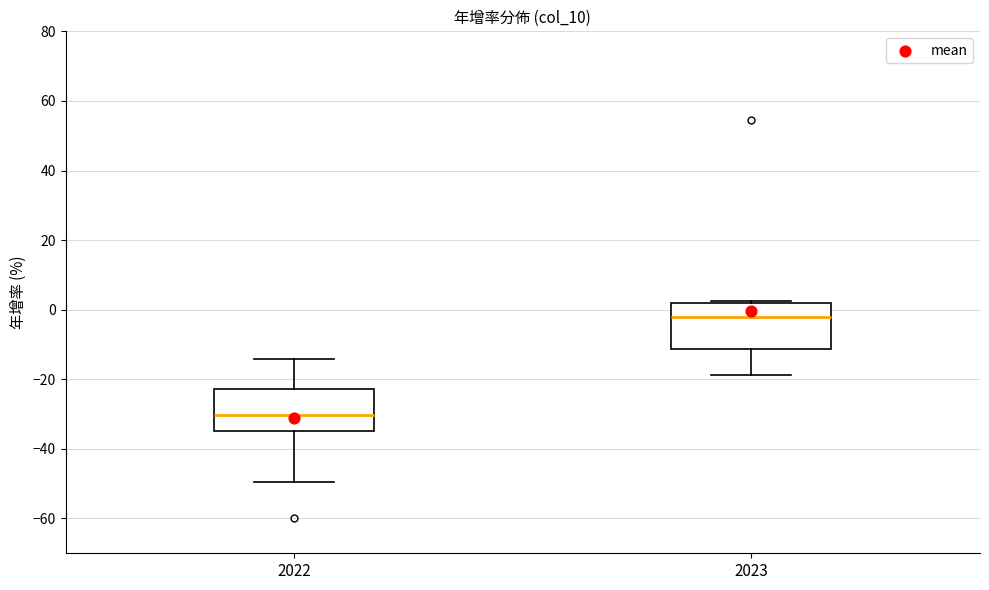

Where is the upper edge of the box at x = 2023 on the y-axis? The values are not printed on the chart, so give them approximately, as read against the axis.

2